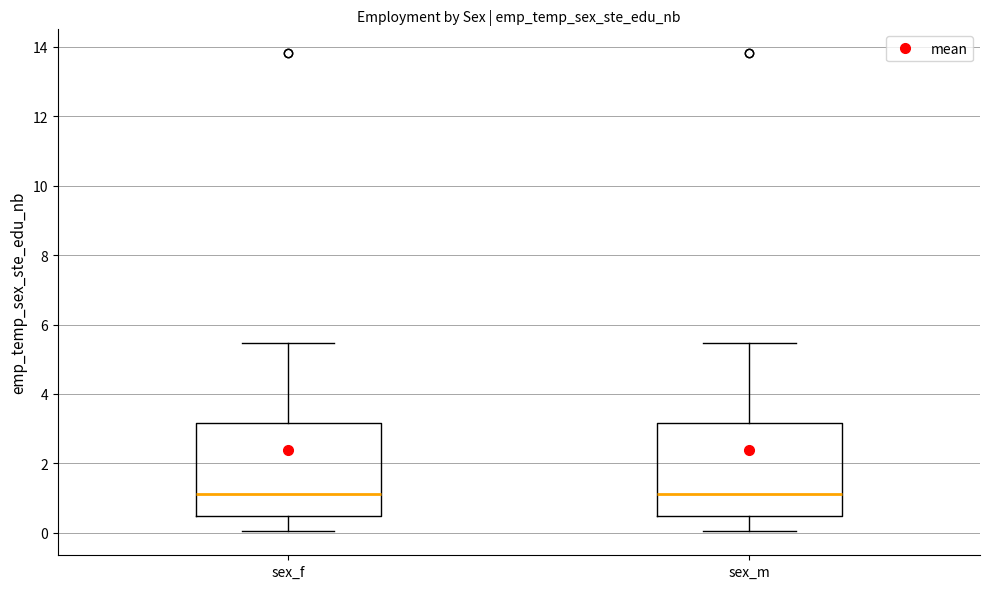

Reading left to right, transcribe this box plot: for each box, give where its median line is, the range the box spans, and where its two whiskers end, as read against the y-axis. The values are not printed on the chart, so give them approximately, as read against the axis.

sex_f: median 1.2, box 0.6 to 3.2, whiskers 0.0 to 5.4
sex_m: median 1.2, box 0.6 to 3.2, whiskers 0.0 to 5.4